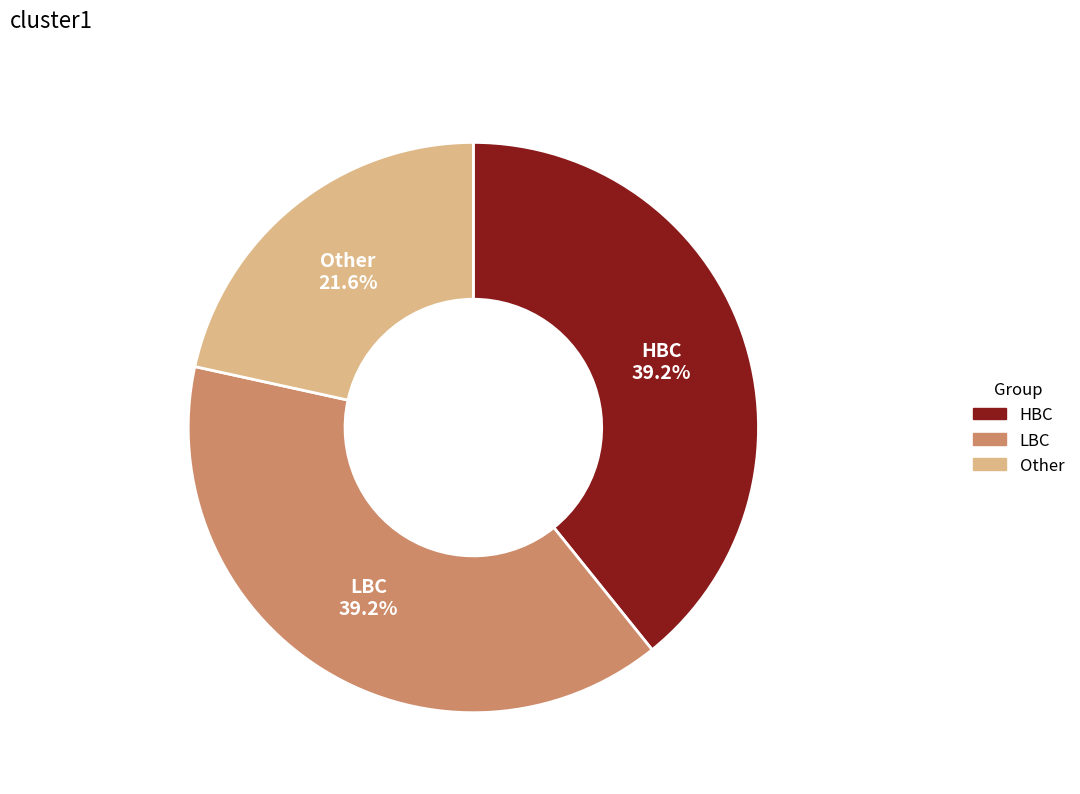

Approximately how many times larger is the value at LBC compared to HBC?

1.0